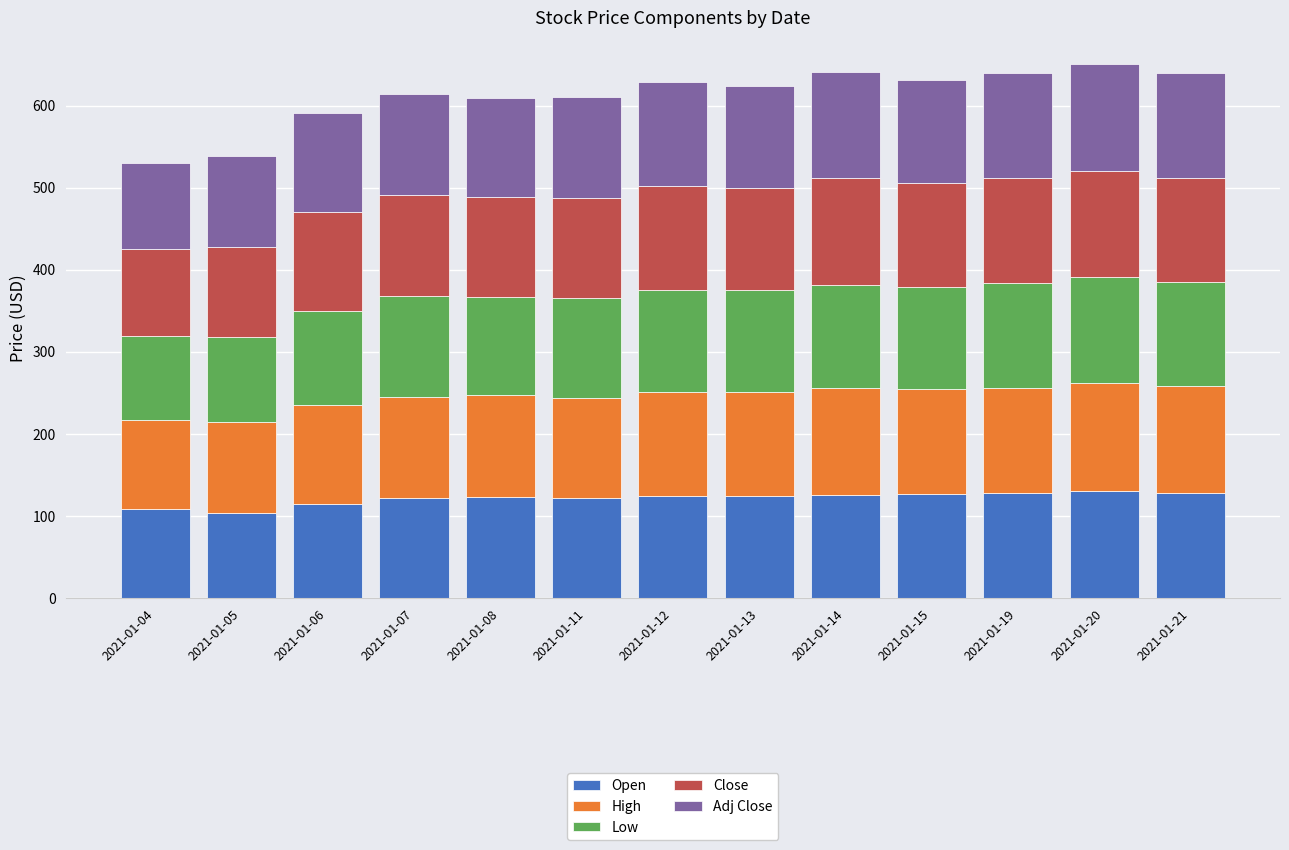

True or false: Open has a value of 130.8 at 2021-01-20.

True